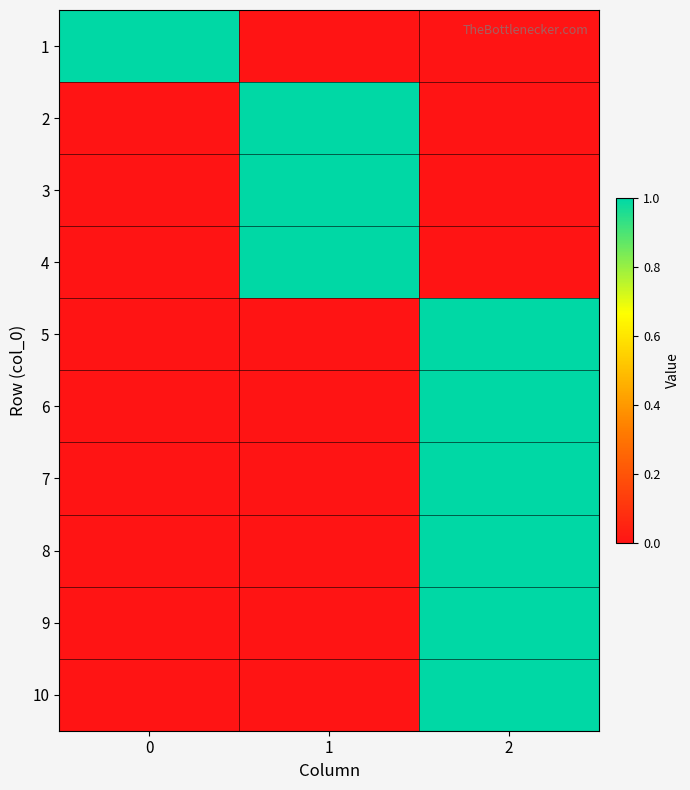

Count the number of data series in this chart.

10